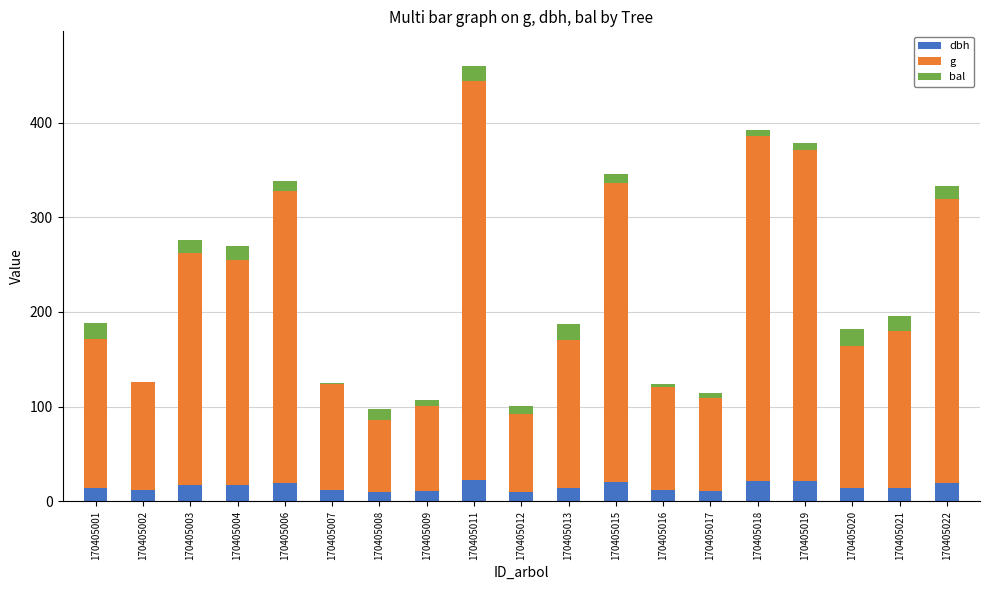

At which category is the sum across all series the highest?

170405011